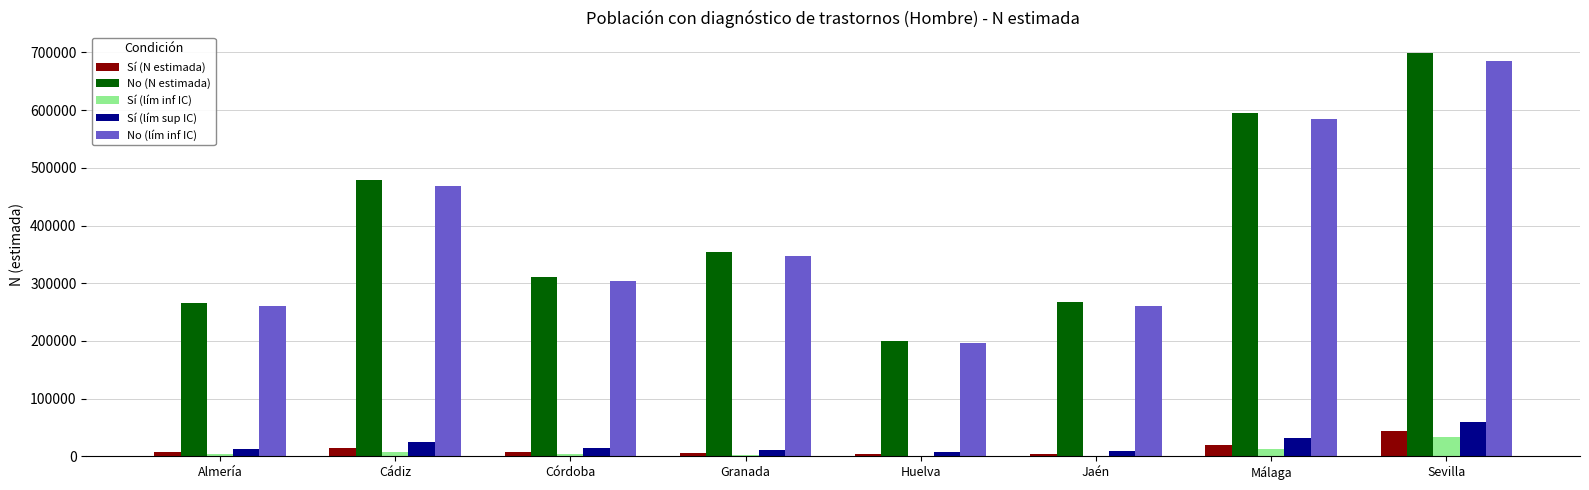

Which label corresponds to the largest value in the chart?

Sevilla